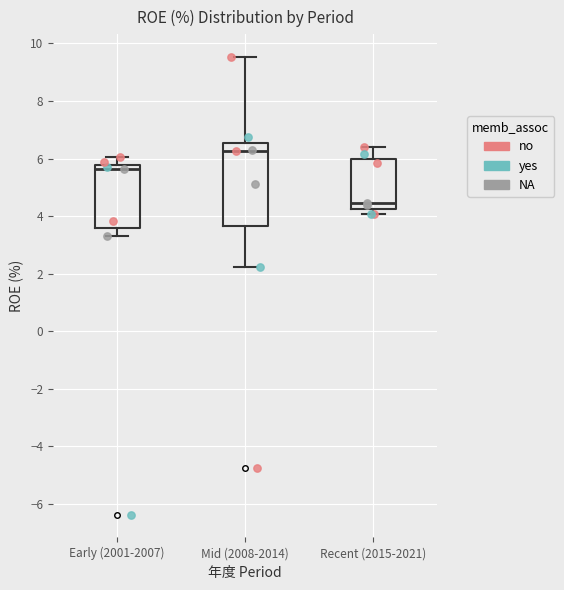

Which box has the lowest median line?

Recent (2015-2021)